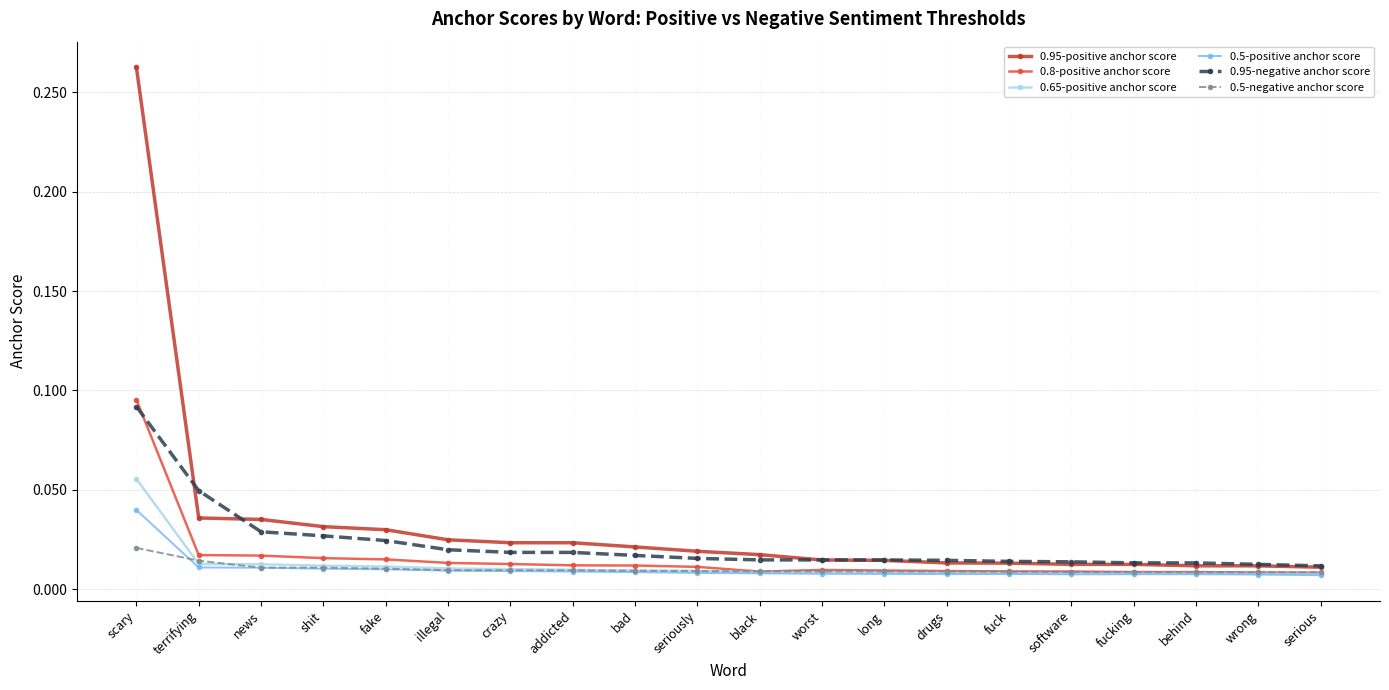

True or false: 0.95-positive anchor score and 0.5-positive anchor score intersect in this chart.

False